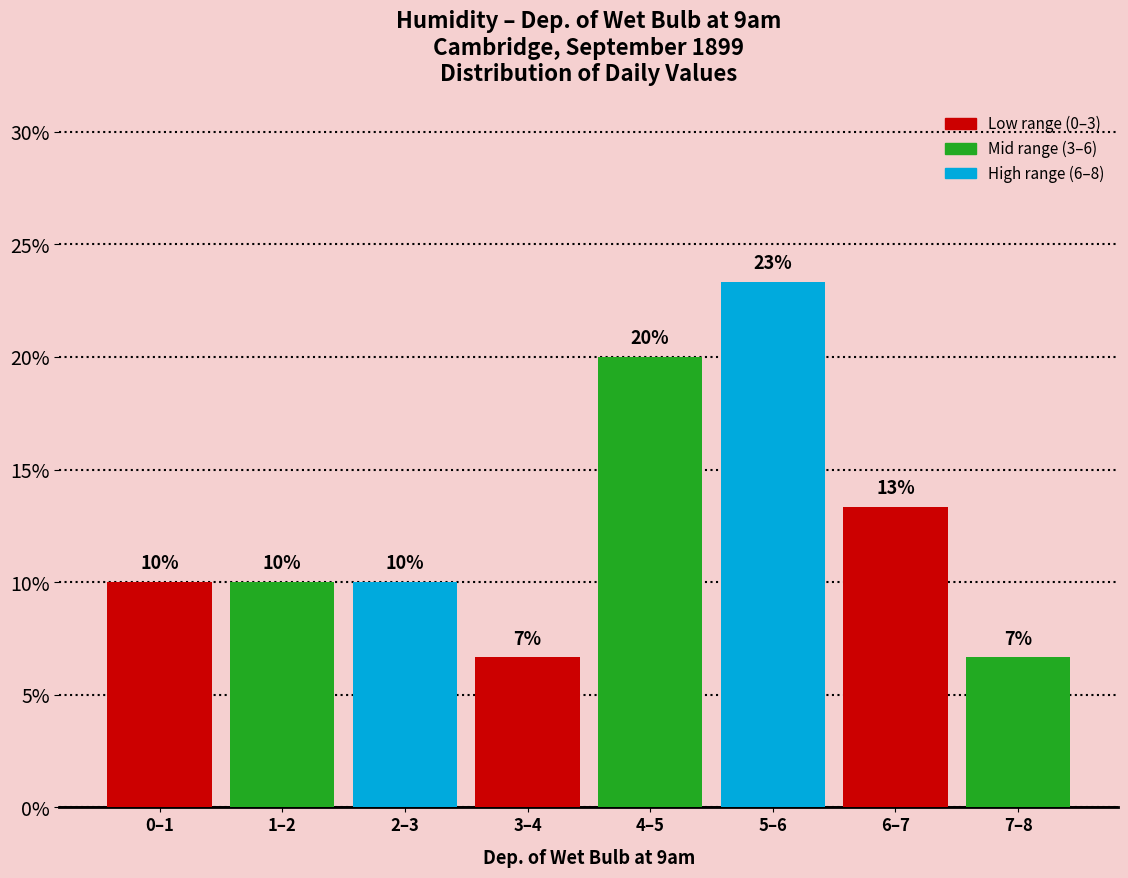

The value at 5–6 is 9.3. True or false?

False